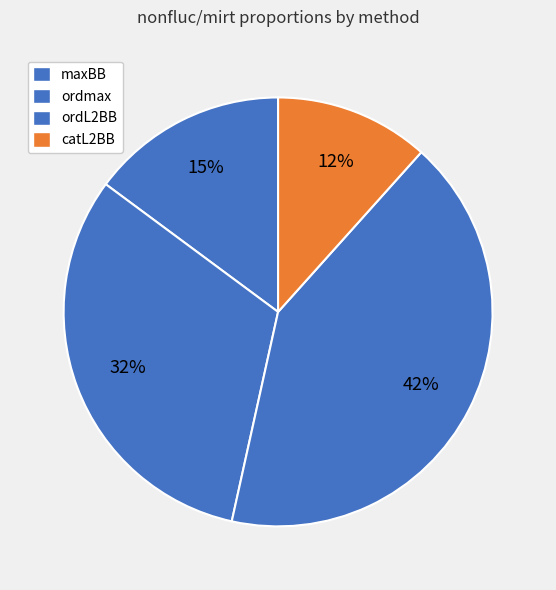

What percentage is the ordL2BB slice, to the nearest percent?

42%